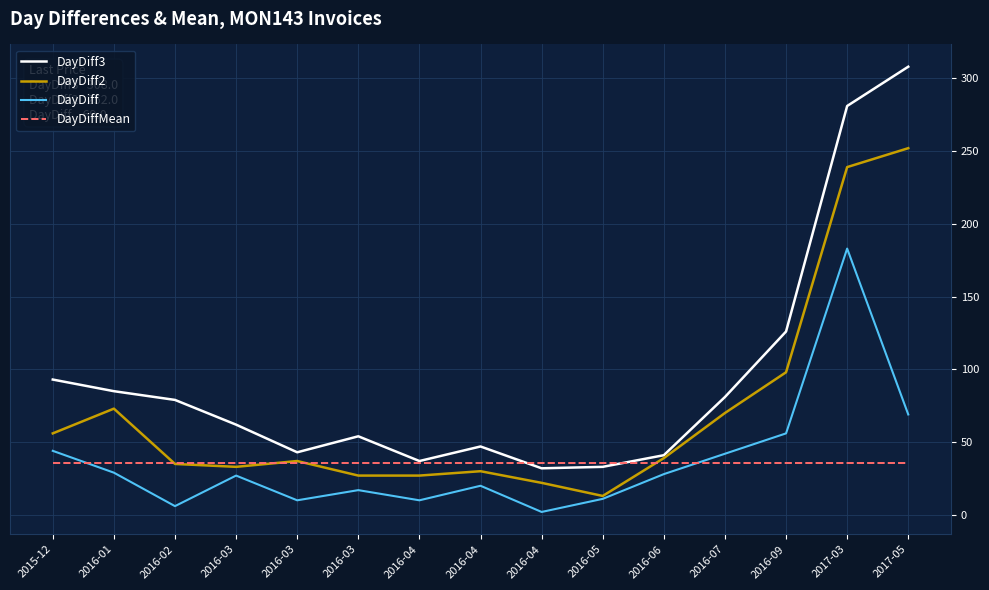

Rank the series by their maximum value, from lowest to highest.

DayDiffMean, DayDiff, DayDiff2, DayDiff3